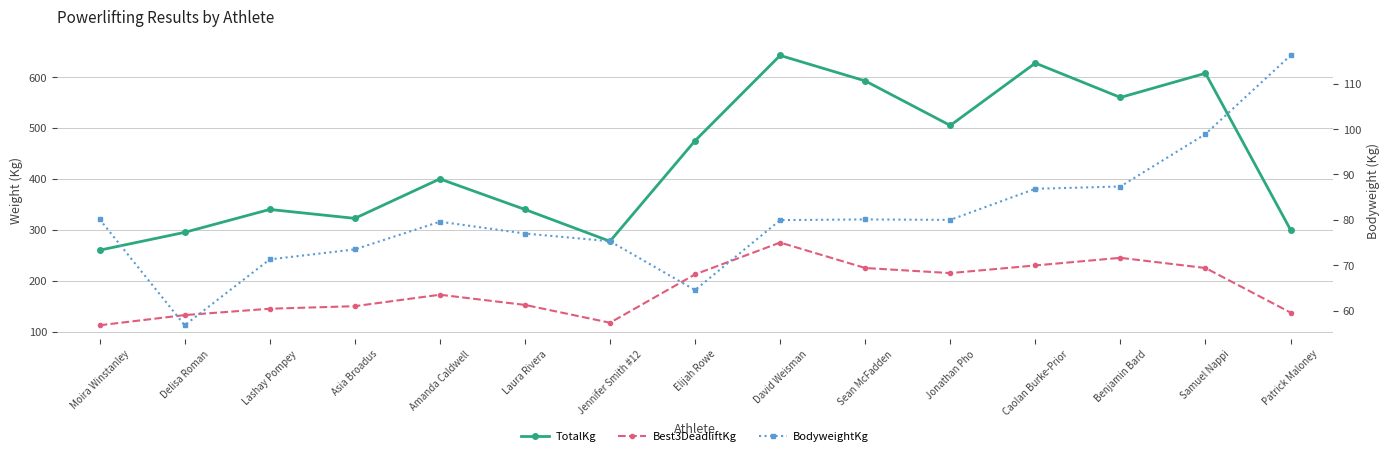

How many lines are shown in the chart?

3